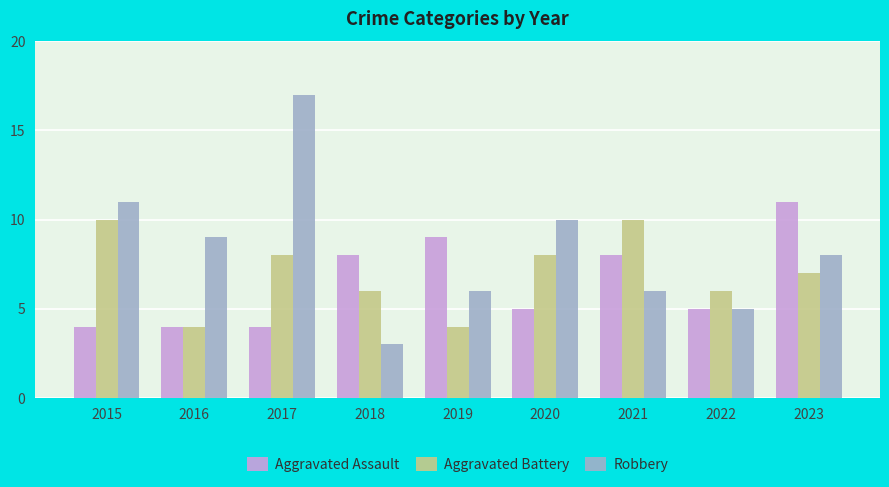

What is the highest value of the Aggravated Battery series?

10